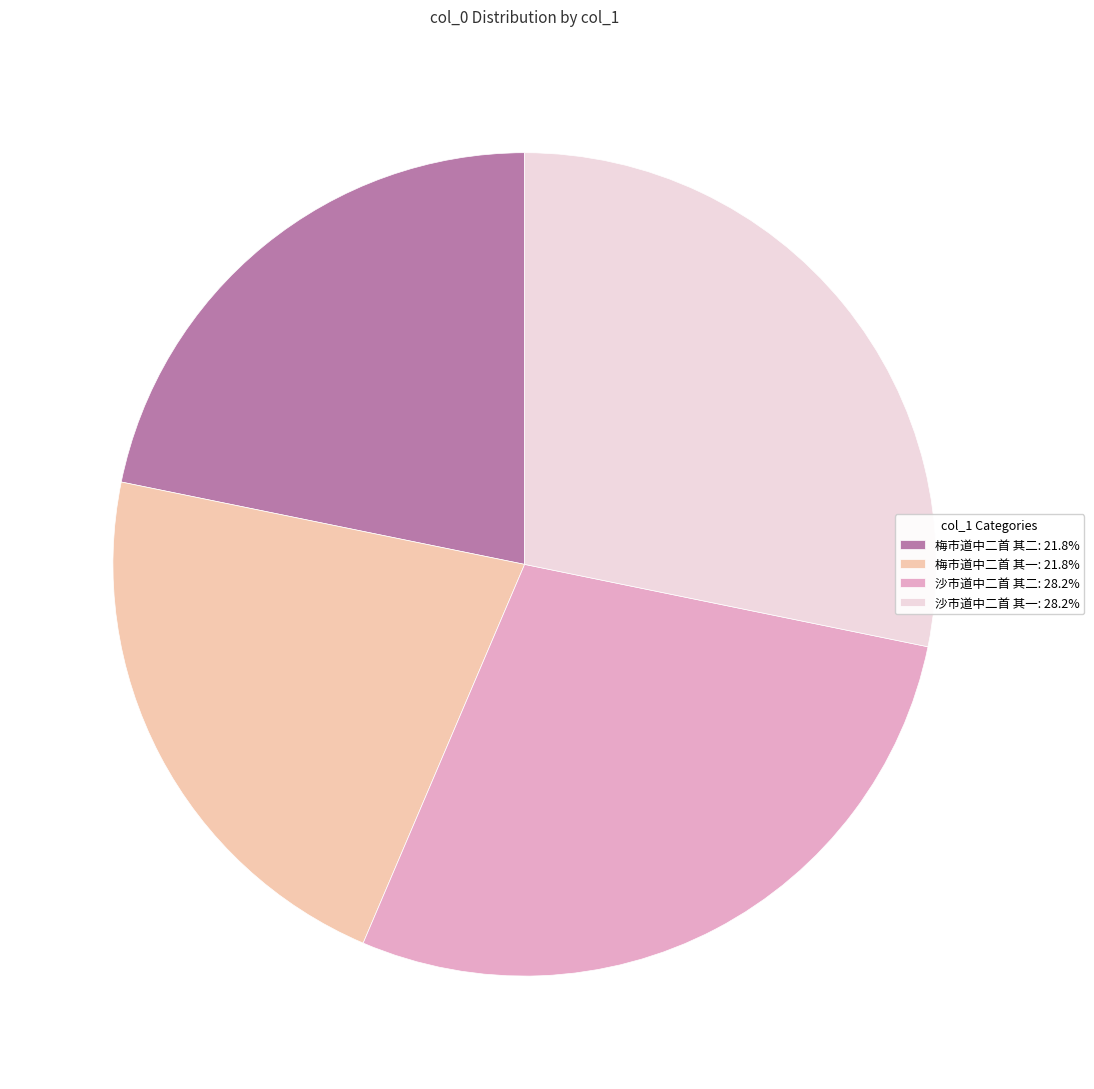

Is there any slice that represents more than half of the pie?

No